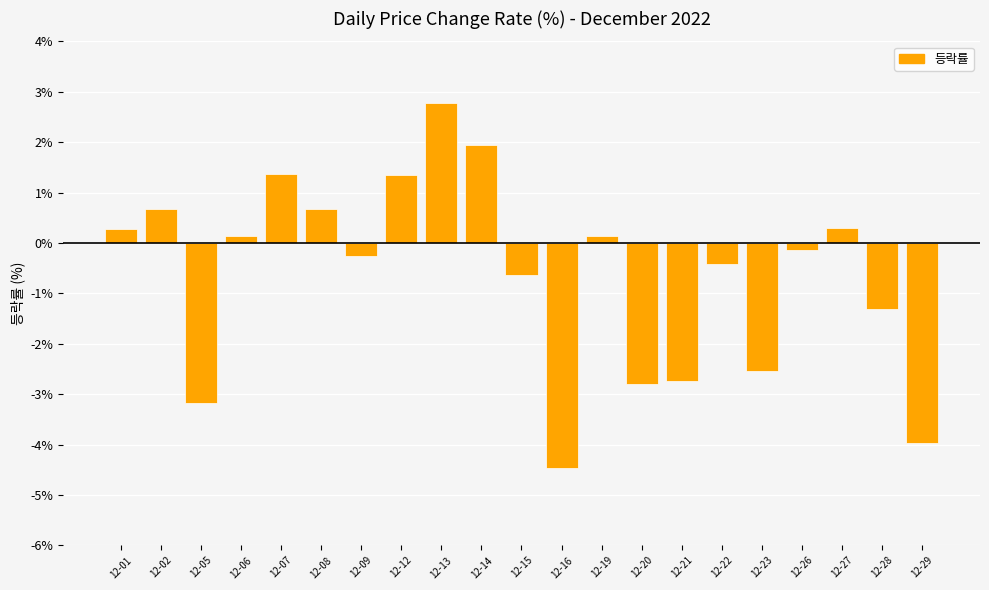

What is the difference between the maximum and minimum values?

7.2